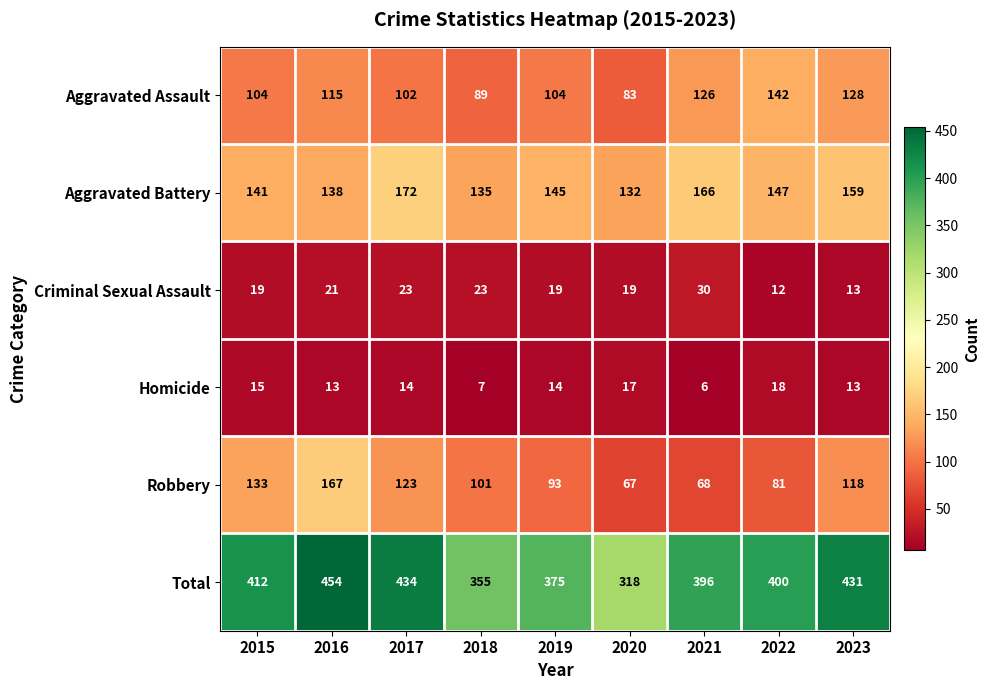

Where is Total nearest to the value 386?

2021